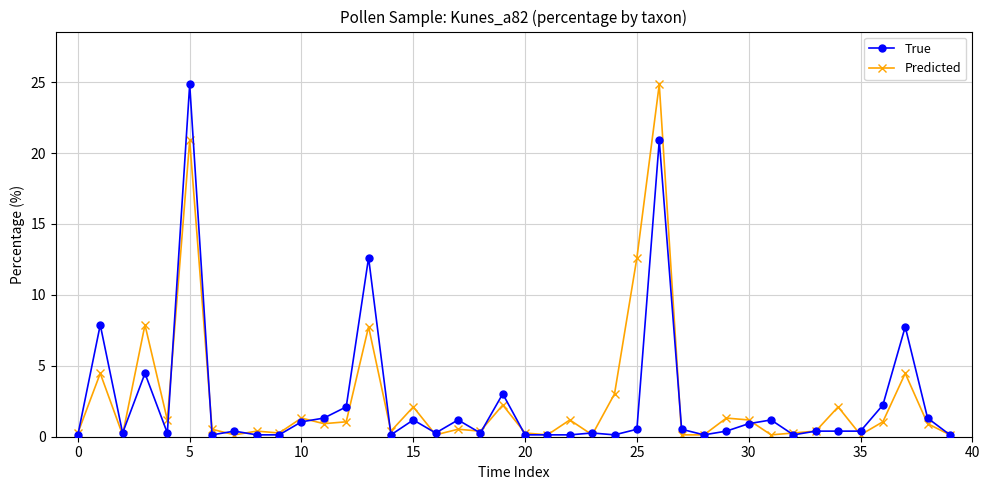

What is the maximum value for Predicted?

24.8